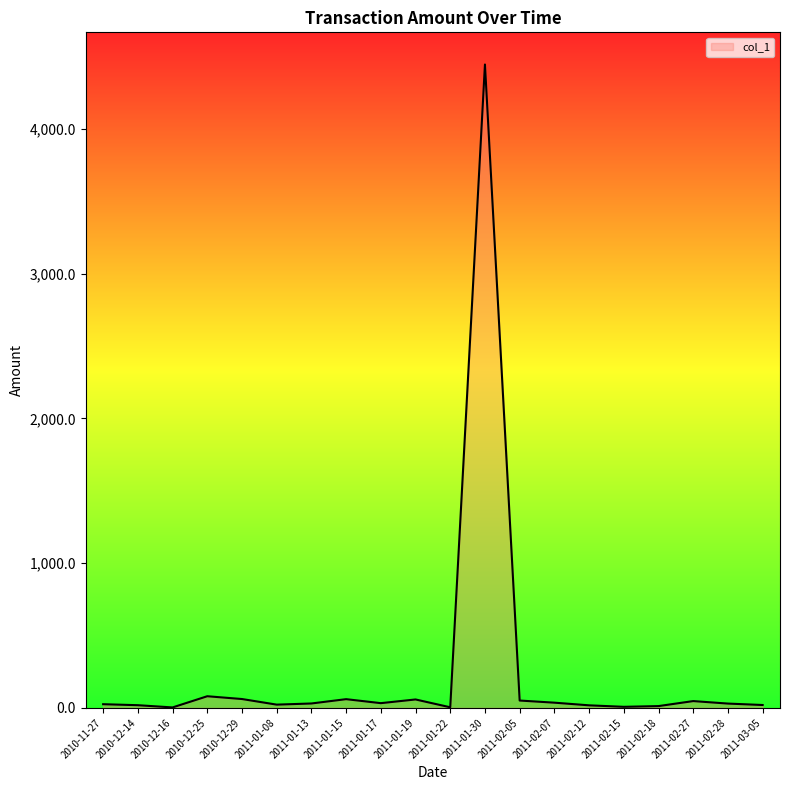

What is the greatest value displayed?

4445.4